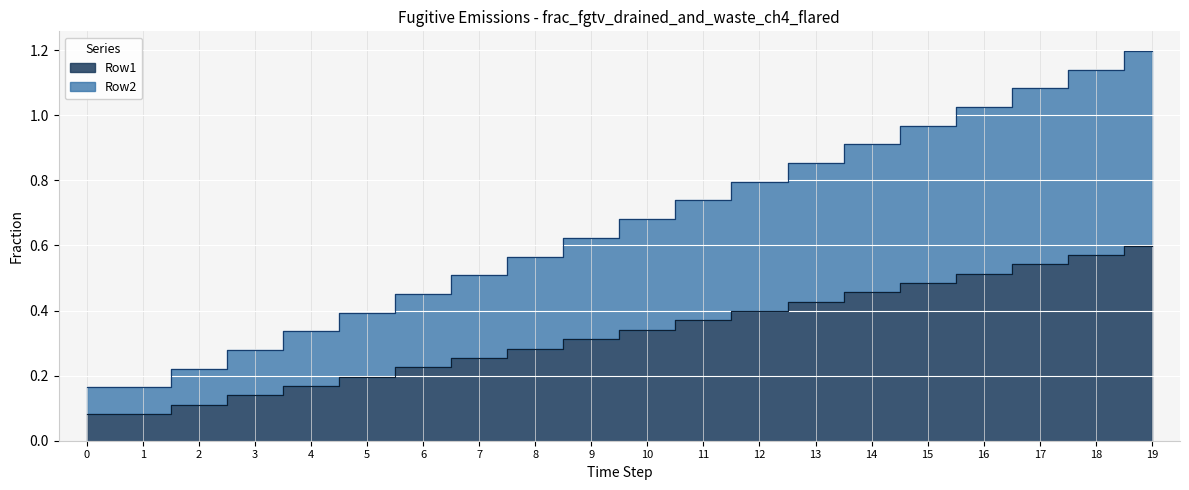

What is the value of the Row2 point at the 15th from the left?

0.9